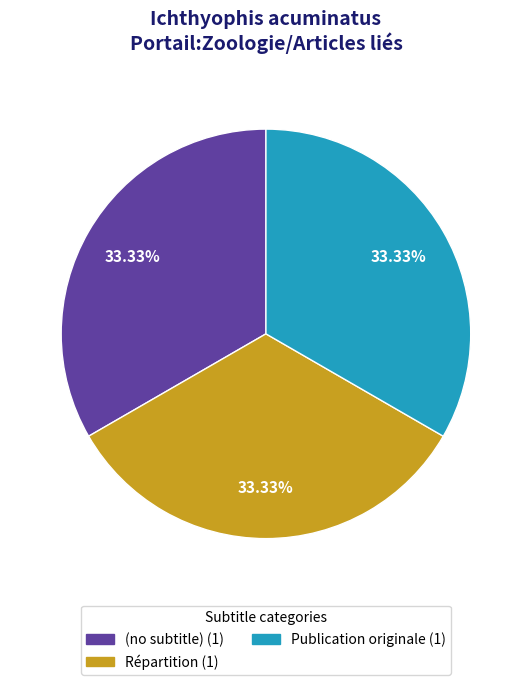

Is the sum of (no subtitle) and Répartition greater than half?

Yes